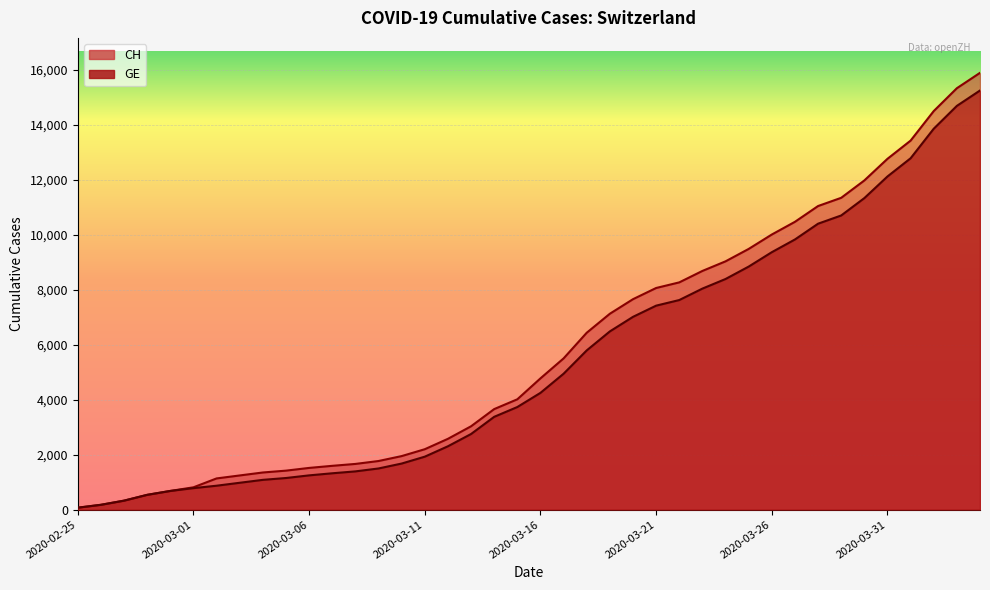

What is the average value of the CH series?

5837